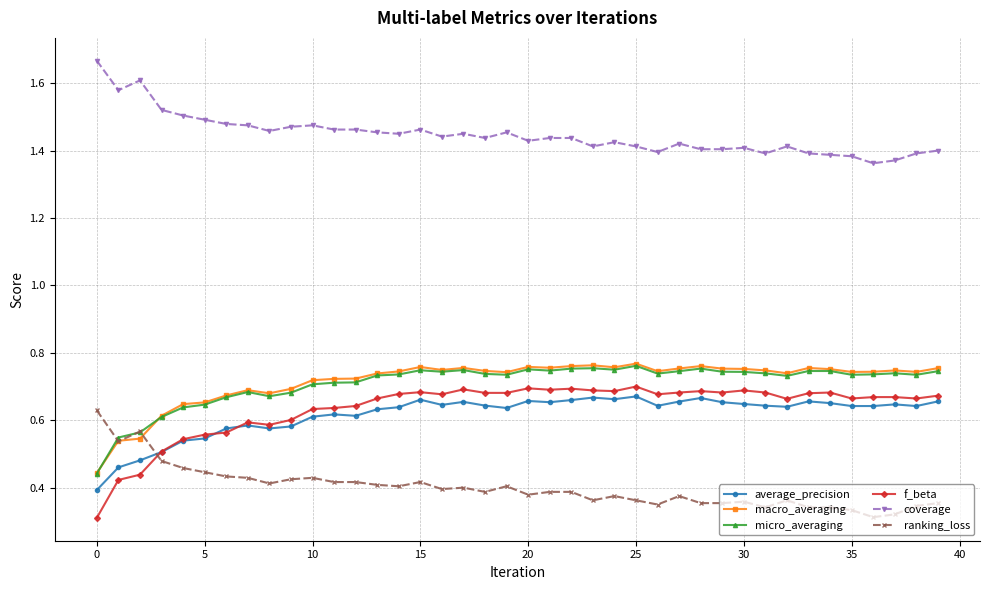

At how many categories does at least one series exceed 1?

40